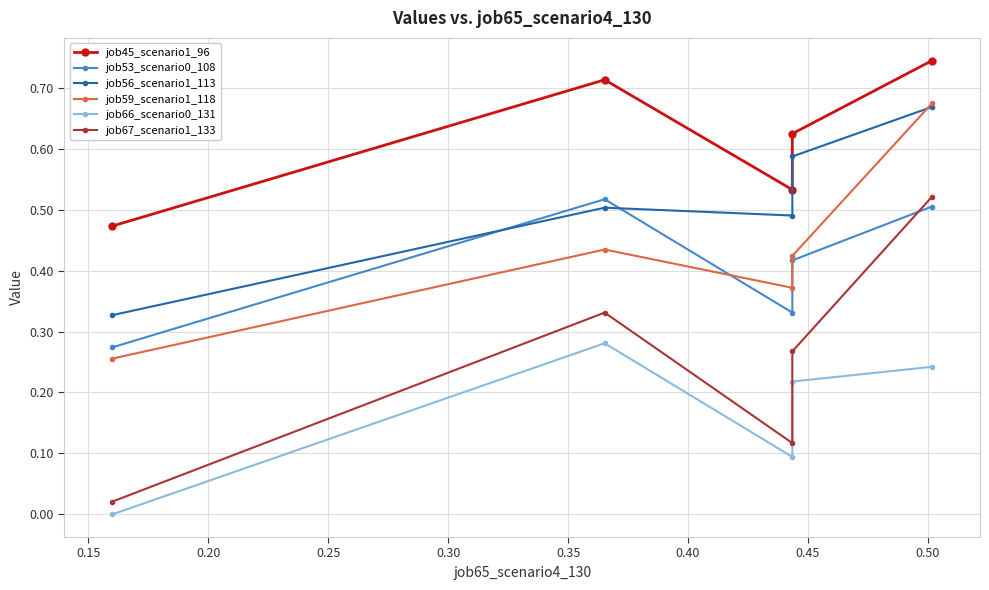

True or false: job66_scenario0_131 and job53_scenario0_108 intersect in this chart.

False